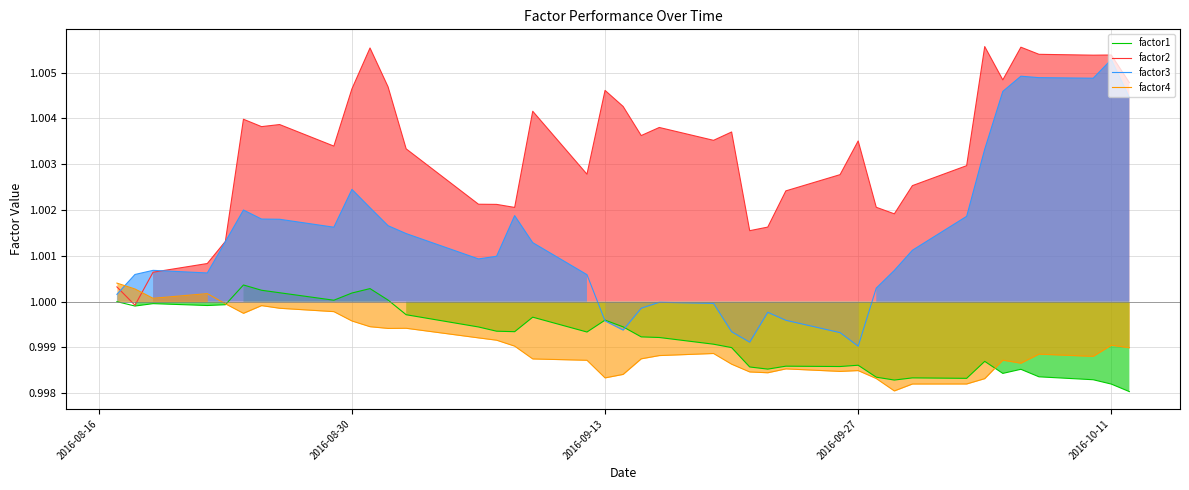

After their last crossing, which series has the higher values: factor4 or factor2?

factor2